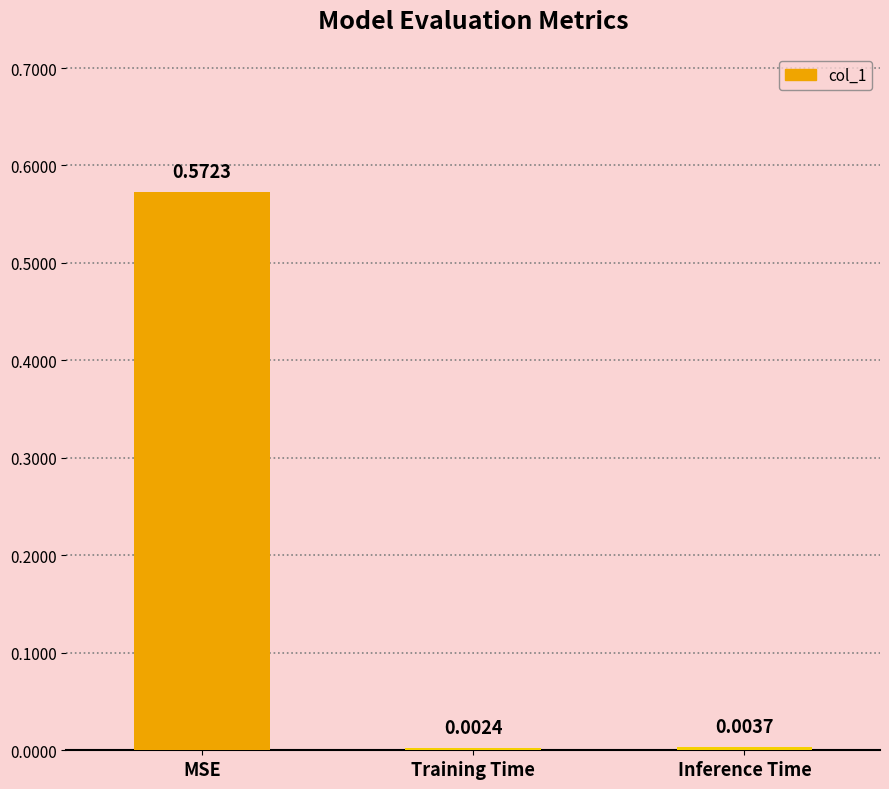

What is the label of the 3rd bar from the right?

MSE